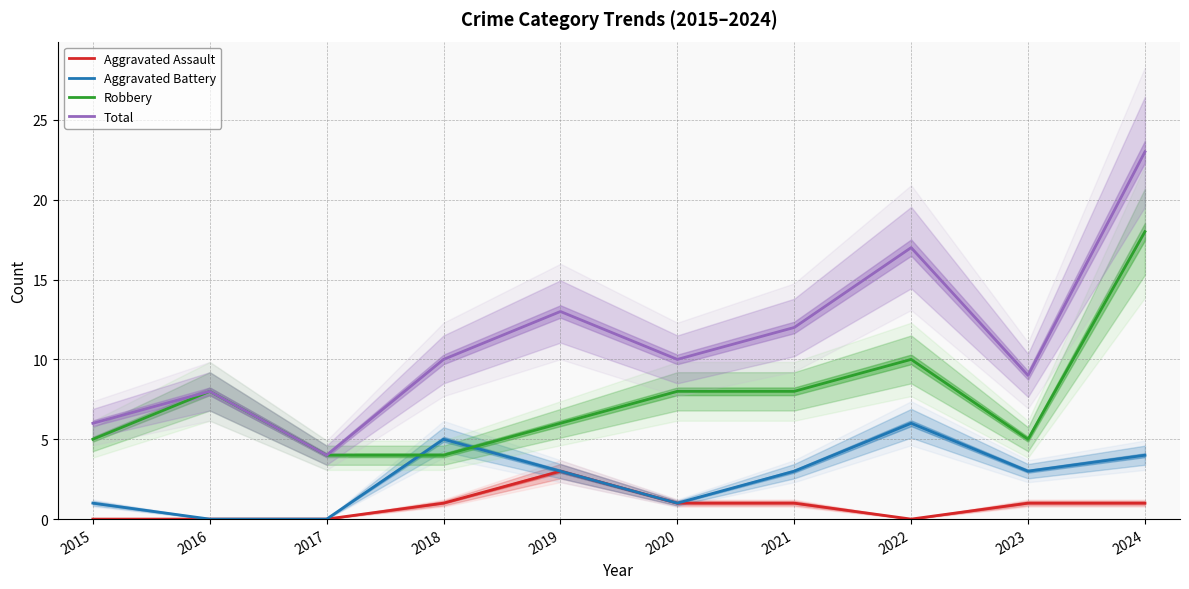

At how many categories does at least one series exceed 9?

6